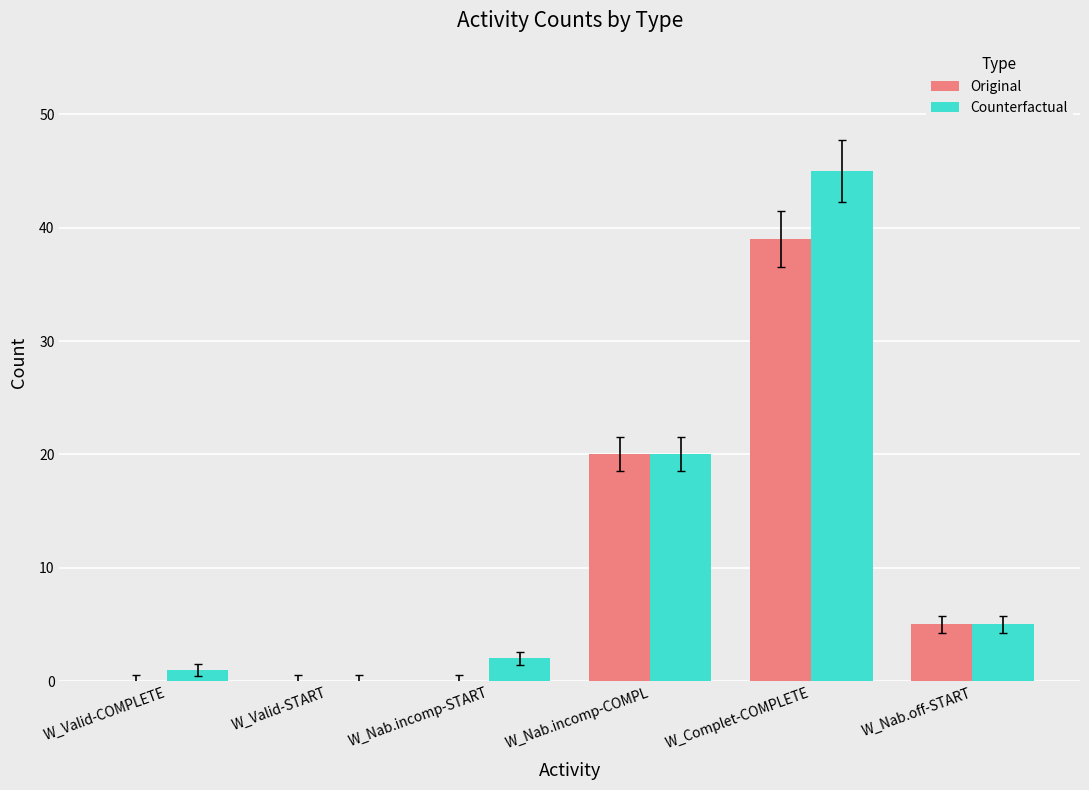

Reading right to left, what are all the values shown in this chart?

Original: 5	39	20	0	0	0
Counterfactual: 5	45	20	2	0	1